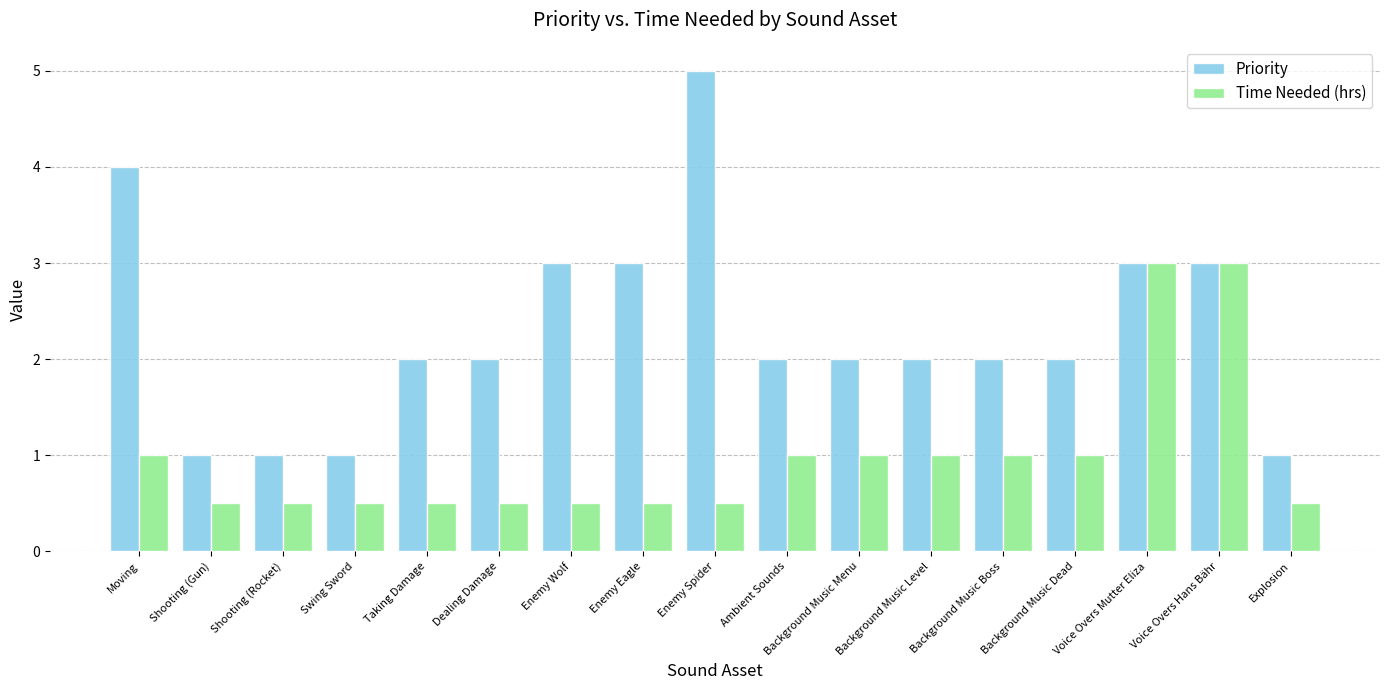

Reading left to right, what are all the values shown in this chart?

Priority: Moving=4.0	Shooting (Gun)=1.0	Shooting (Rocket)=1.0	Swing Sword=1.0	Taking Damage=2.0	Dealing Damage=2.0	Enemy Wolf=3.0	Enemy Eagle=3.0	Enemy Spider=5.0	Ambient Sounds=2.0	Background Music Menu=2.0	Background Music Level=2.0	Background Music Boss=2.0	Background Music Dead=2.0	Voice Overs Mutter Eliza=3.0	Voice Overs Hans Bähr=3.0	Explosion=1.0
Time Needed (hrs): Moving=1.0	Shooting (Gun)=0.5	Shooting (Rocket)=0.5	Swing Sword=0.5	Taking Damage=0.5	Dealing Damage=0.5	Enemy Wolf=0.5	Enemy Eagle=0.5	Enemy Spider=0.5	Ambient Sounds=1.0	Background Music Menu=1.0	Background Music Level=1.0	Background Music Boss=1.0	Background Music Dead=1.0	Voice Overs Mutter Eliza=3.0	Voice Overs Hans Bähr=3.0	Explosion=0.5